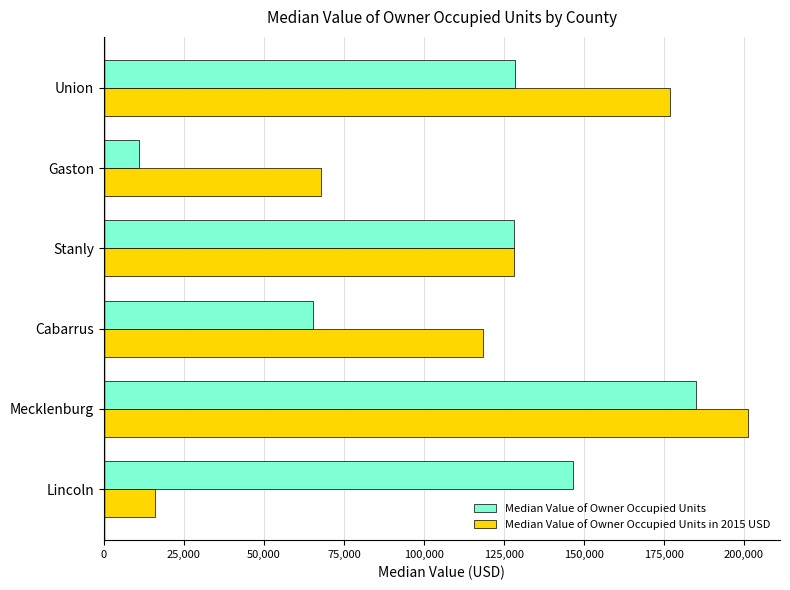

Where is Median Value of Owner Occupied Units in 2015 USD nearest to the value 108575?

Cabarrus